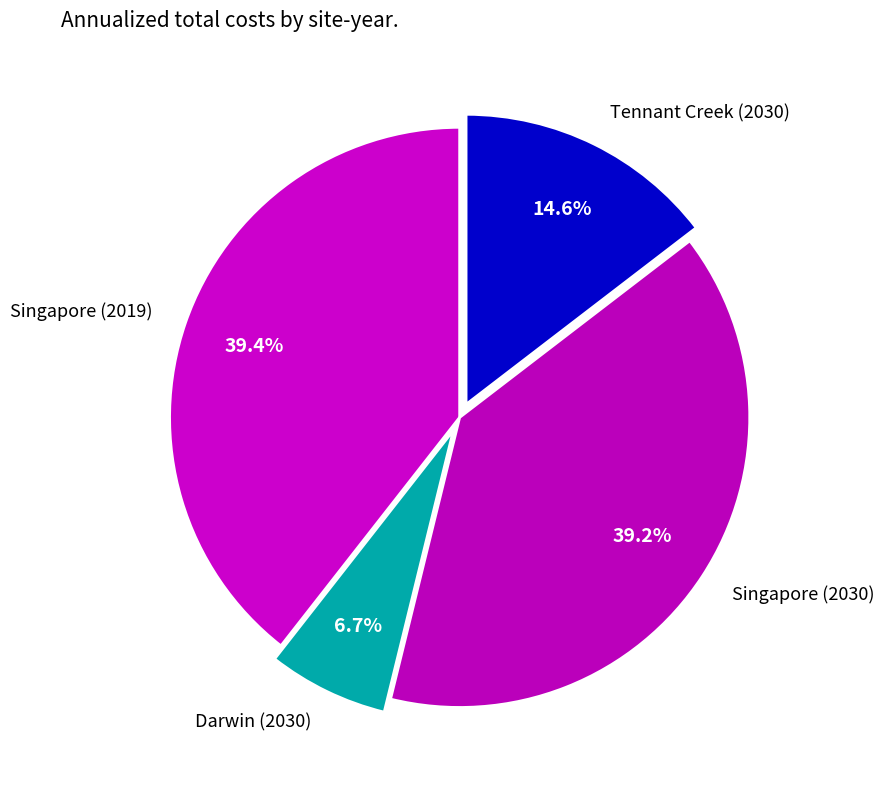

Is it true that Singapore (2030) is 32% of the pie?

False